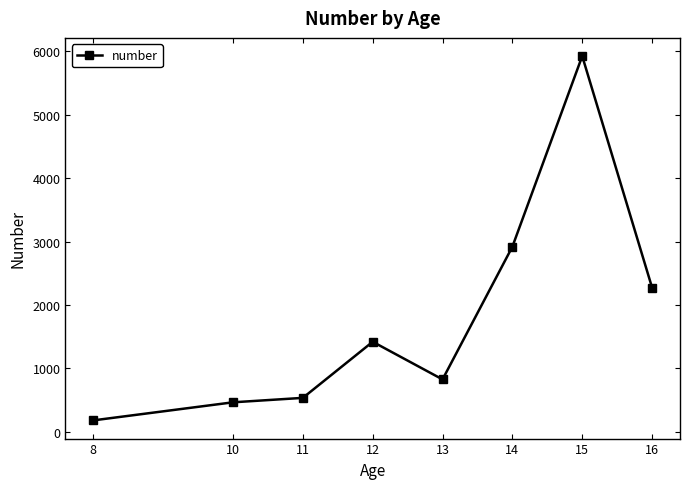

The value at 12 is 382. True or false?

False